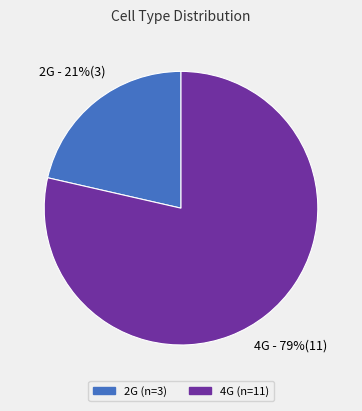

Is 4G the majority of the pie?

Yes